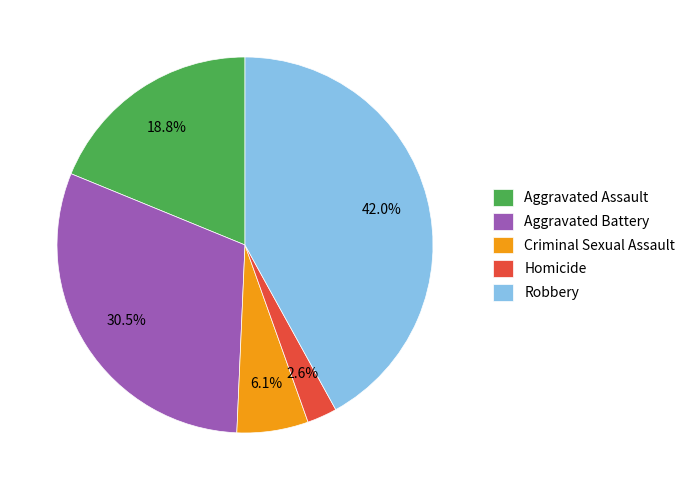

To the nearest percent, what is the average slice percentage?

20%